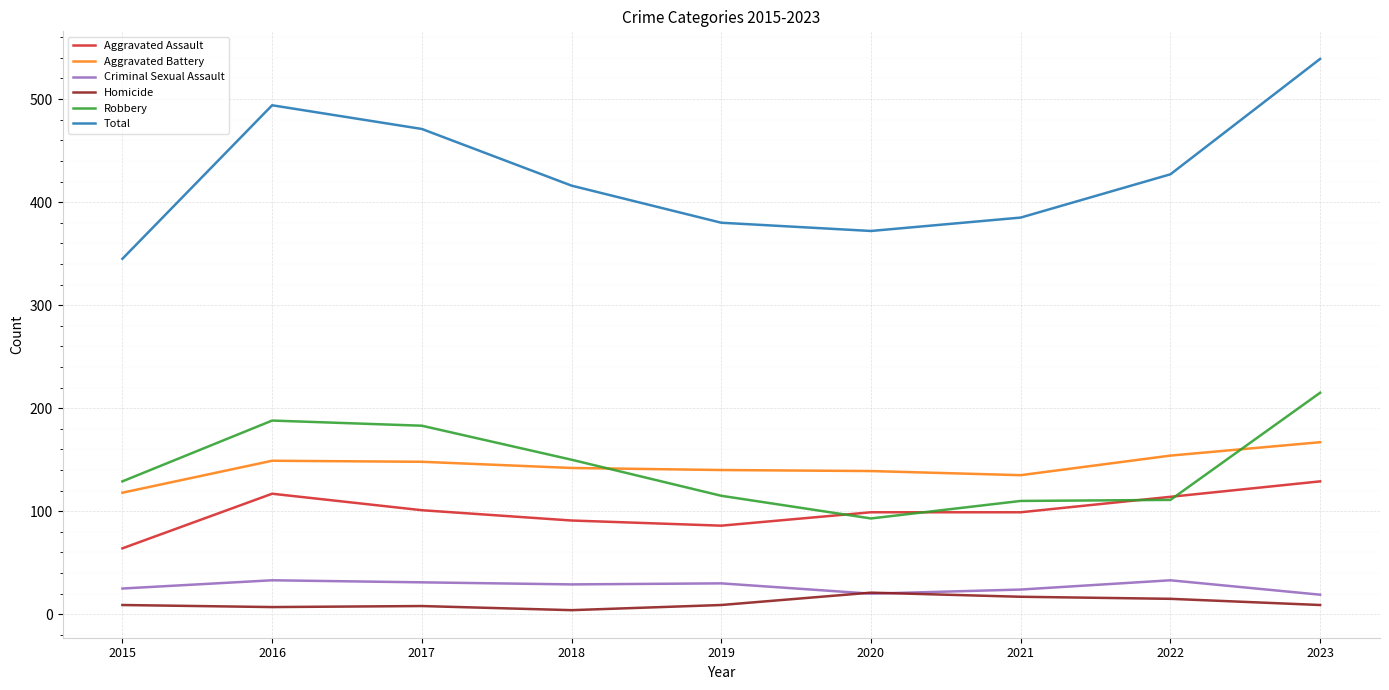

At 2016, list the series in order from largest to smallest.

Total, Robbery, Aggravated Battery, Aggravated Assault, Criminal Sexual Assault, Homicide